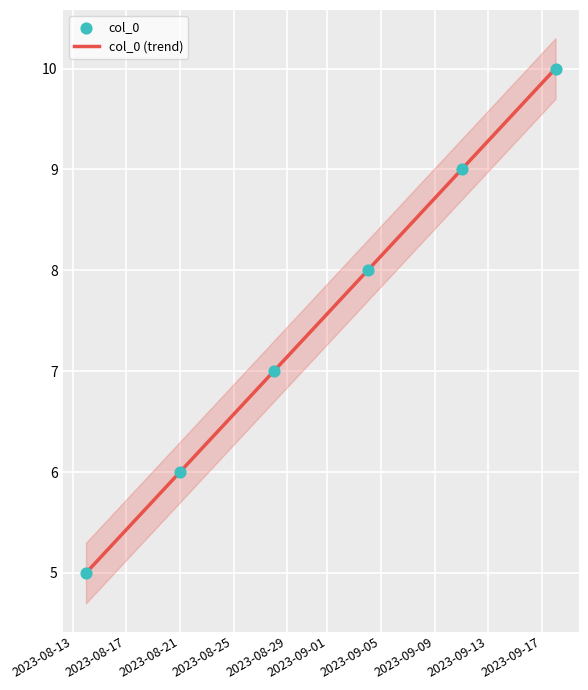

What is the change in value from 2023-09-04 to 2023-09-11?

+1